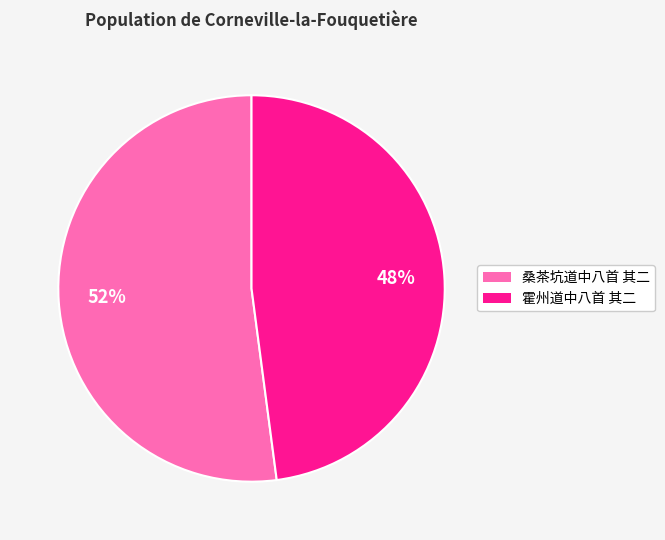

Combined, do 霍州道中八首 其二 and 桑茶坑道中八首 其二 account for over 50%?

Yes